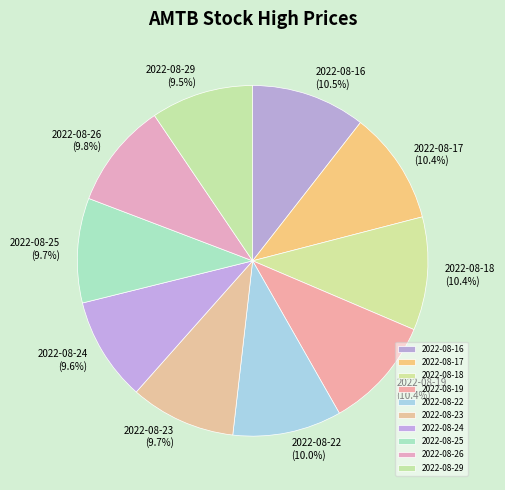

Is there any slice that represents more than half of the pie?

No